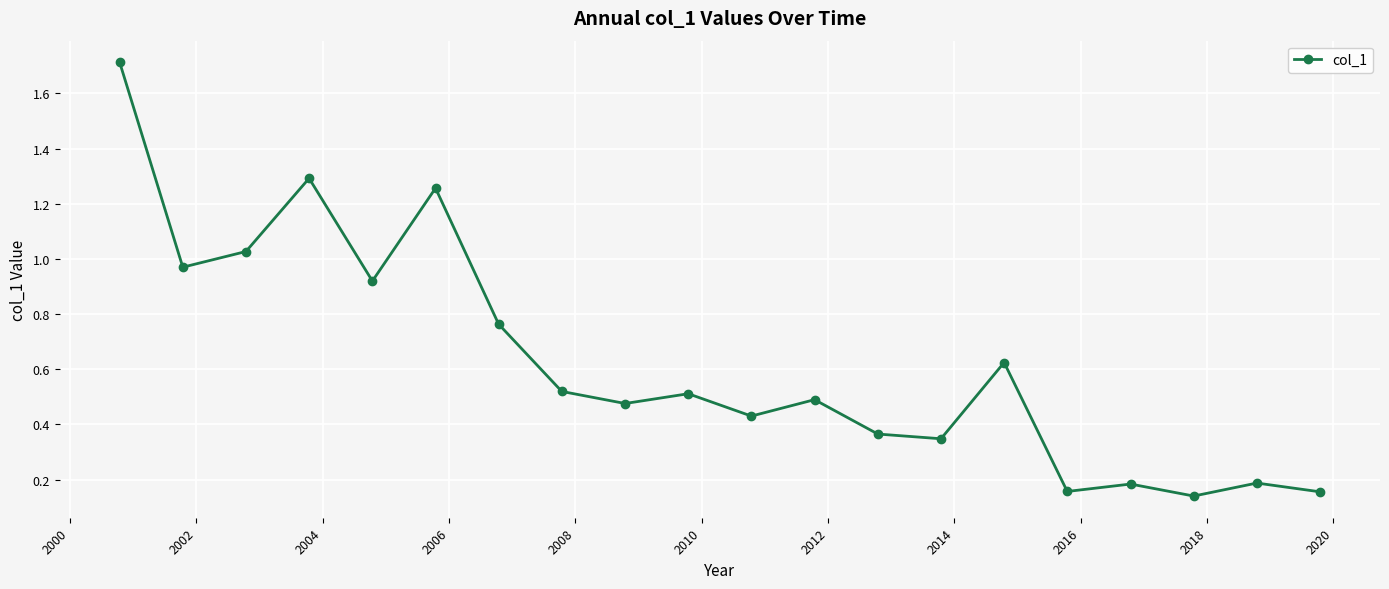

True or false: there are more than 2 points higher than both neighbors.

True